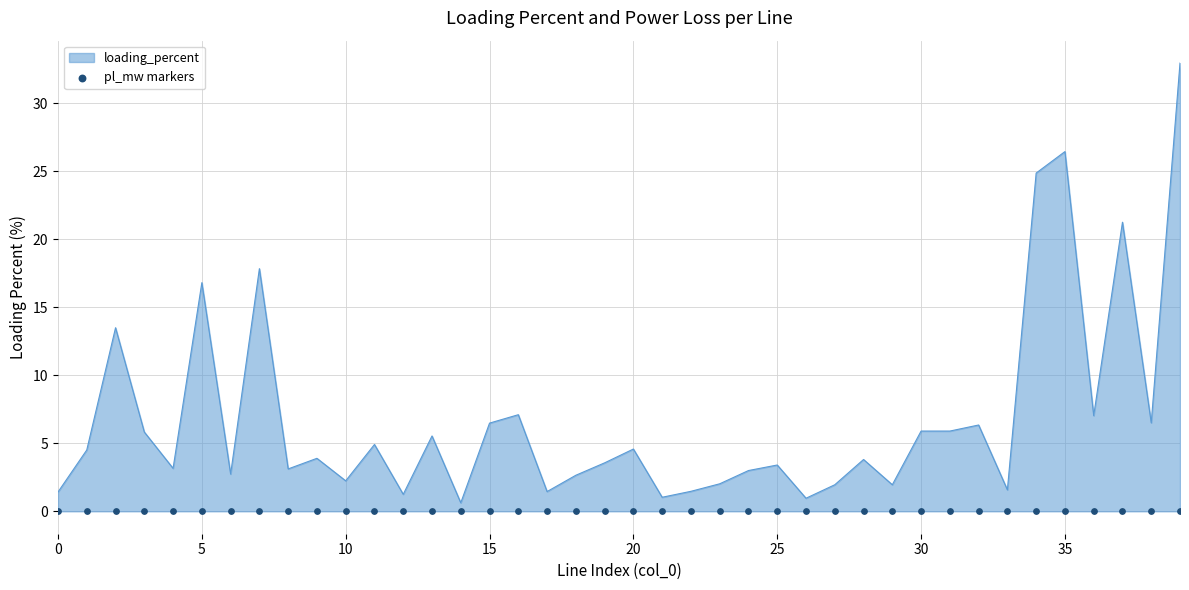

What is the ratio of the value at 0 to the value at 6?

0.5